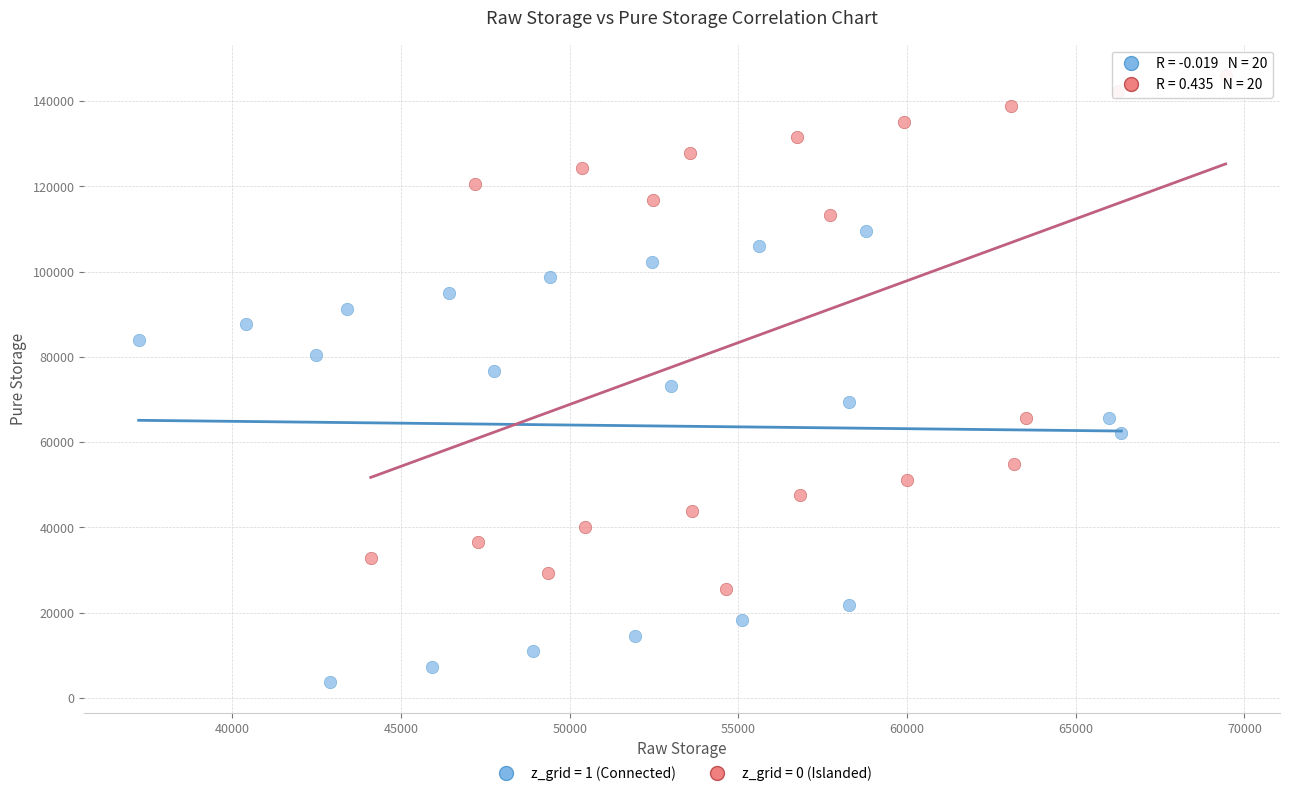

Which series has the largest Y range (max minus min)?

z_grid = 0 (Islanded)